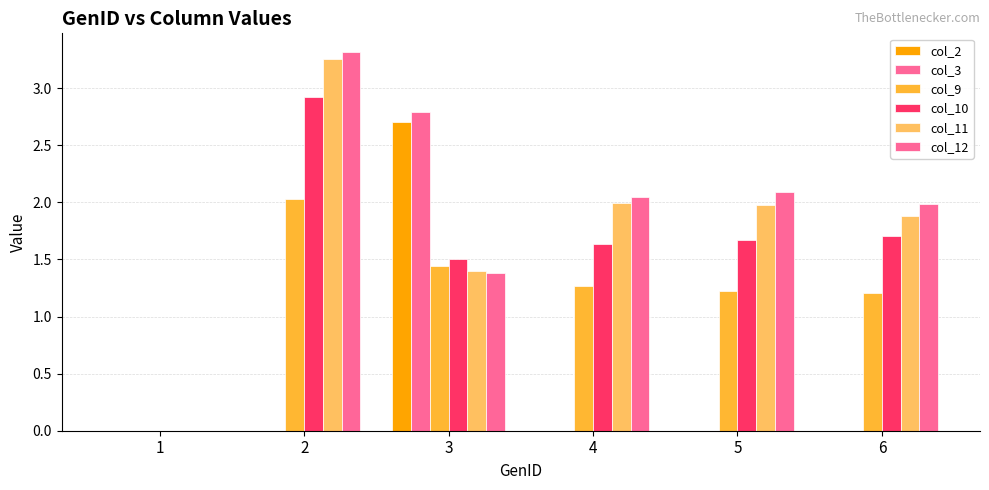

Is it true that col_9 equals 1.2 at 5?

True